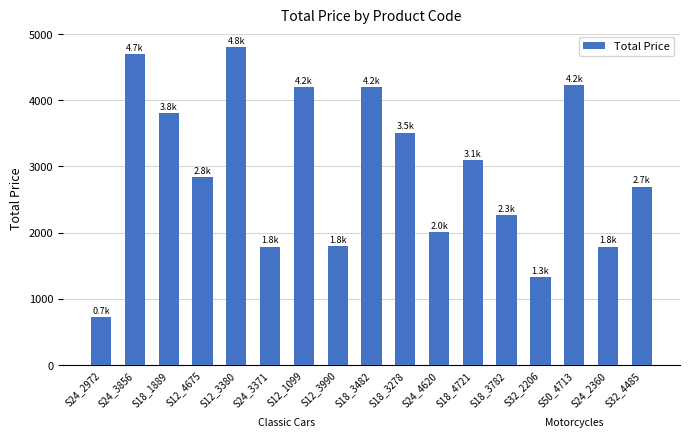

Is it true that the value at S18_1889 is 2030.2?

False